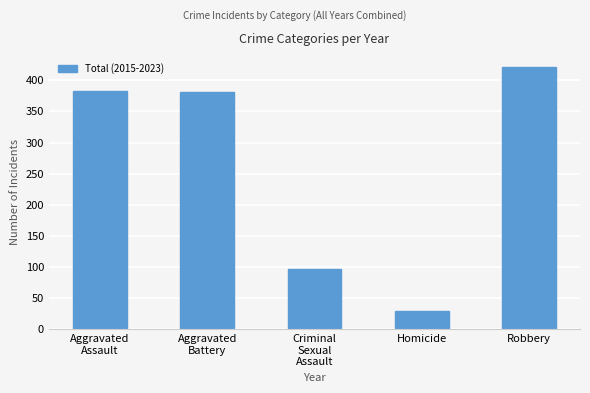

Count the number of data series in this chart.

1